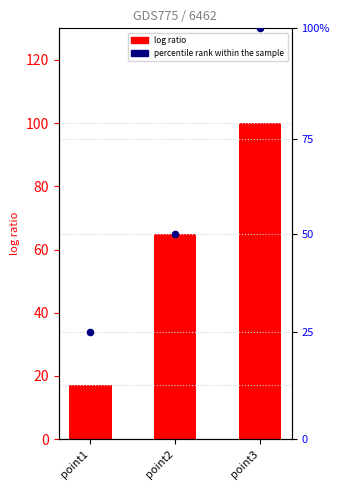

At how many categories does at least one series exceed 76?

1